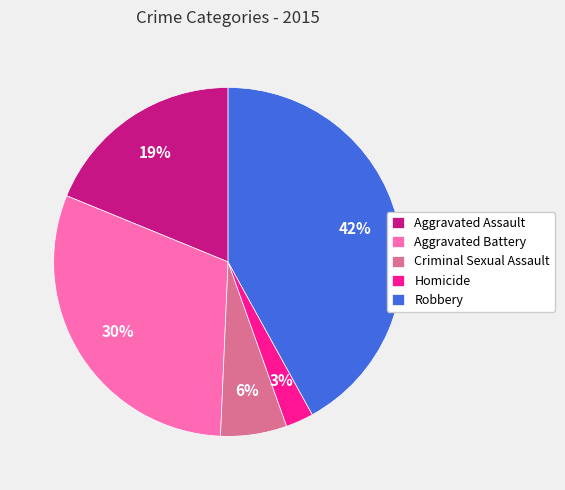

Which category has the smallest portion of the pie?

Homicide